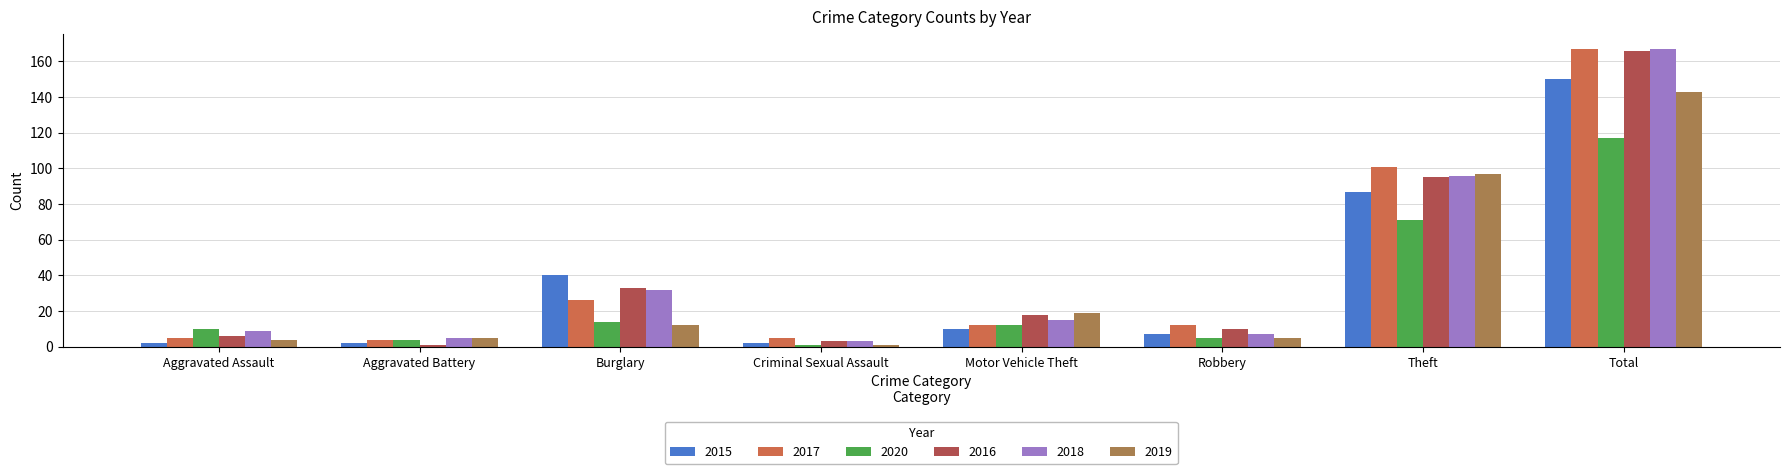

Where does the 2017 series first go above 12?

Burglary